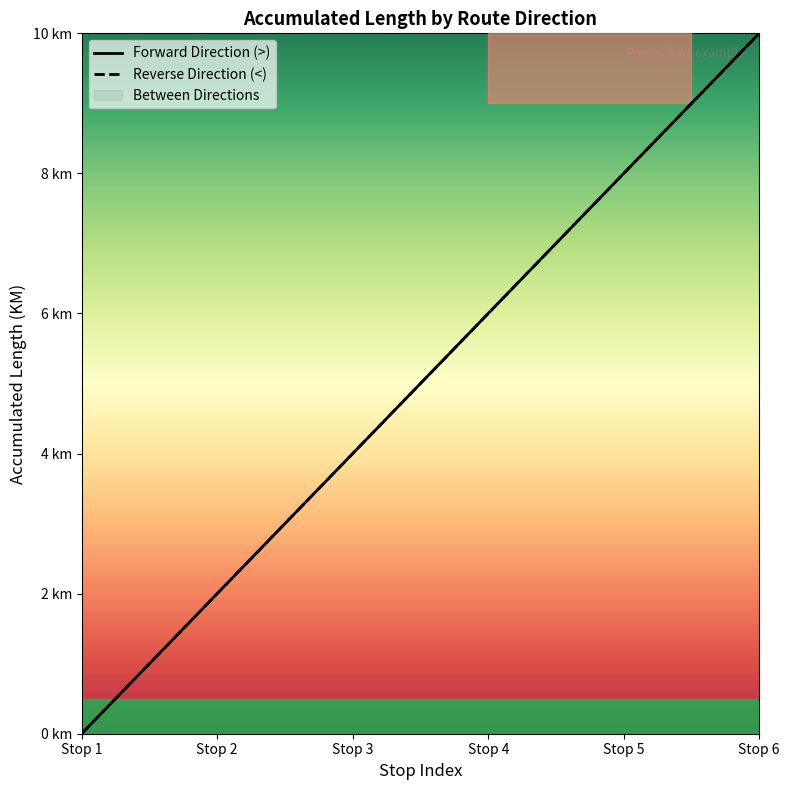

Reading left to right, list all the values displayed in this chart.

Forward Direction (>): 0	2	4	6	8	10
Reverse Direction (<): 0	2	4	6	8	10